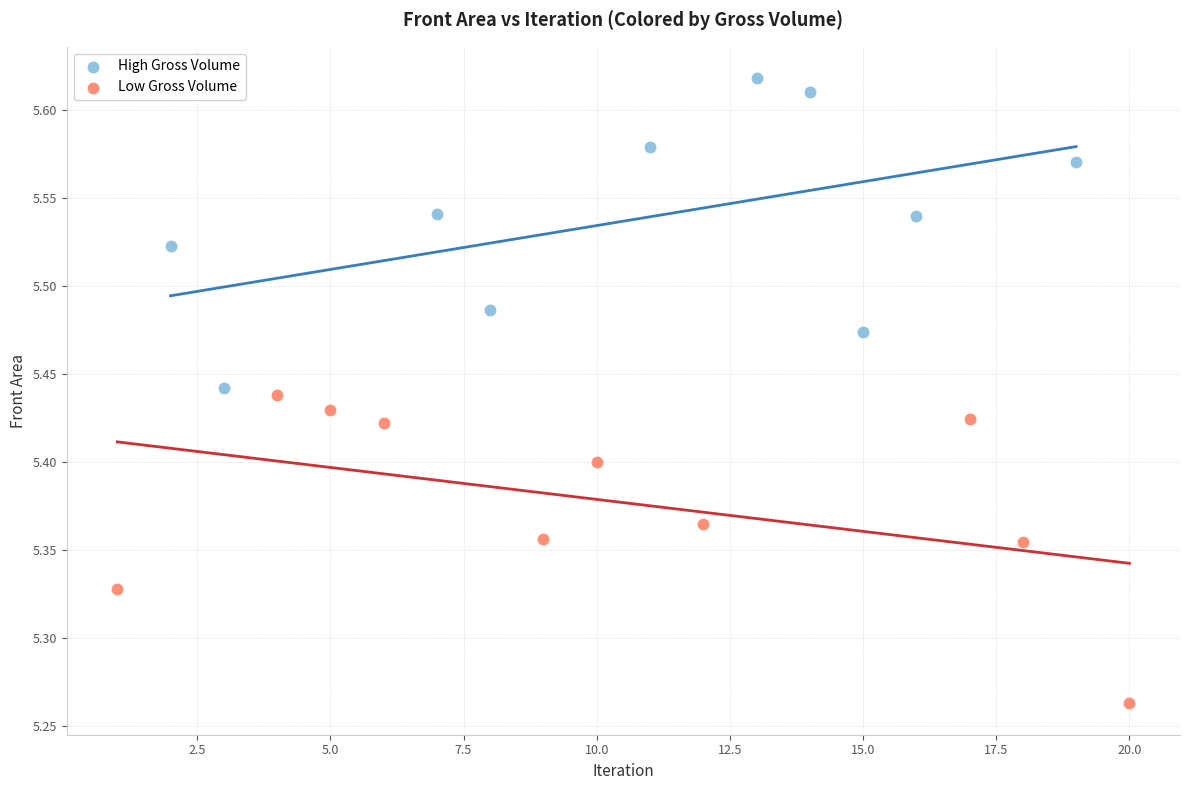

Which series reaches the maximum Y coordinate?

High Gross Volume